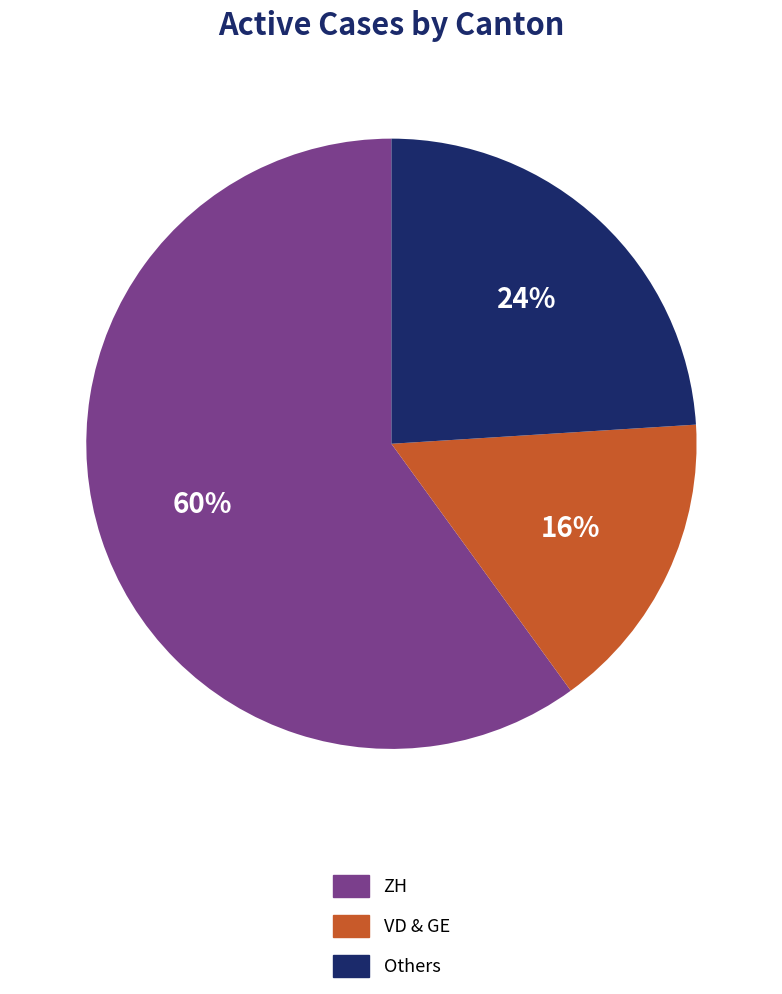

Which category accounts for the majority?

ZH